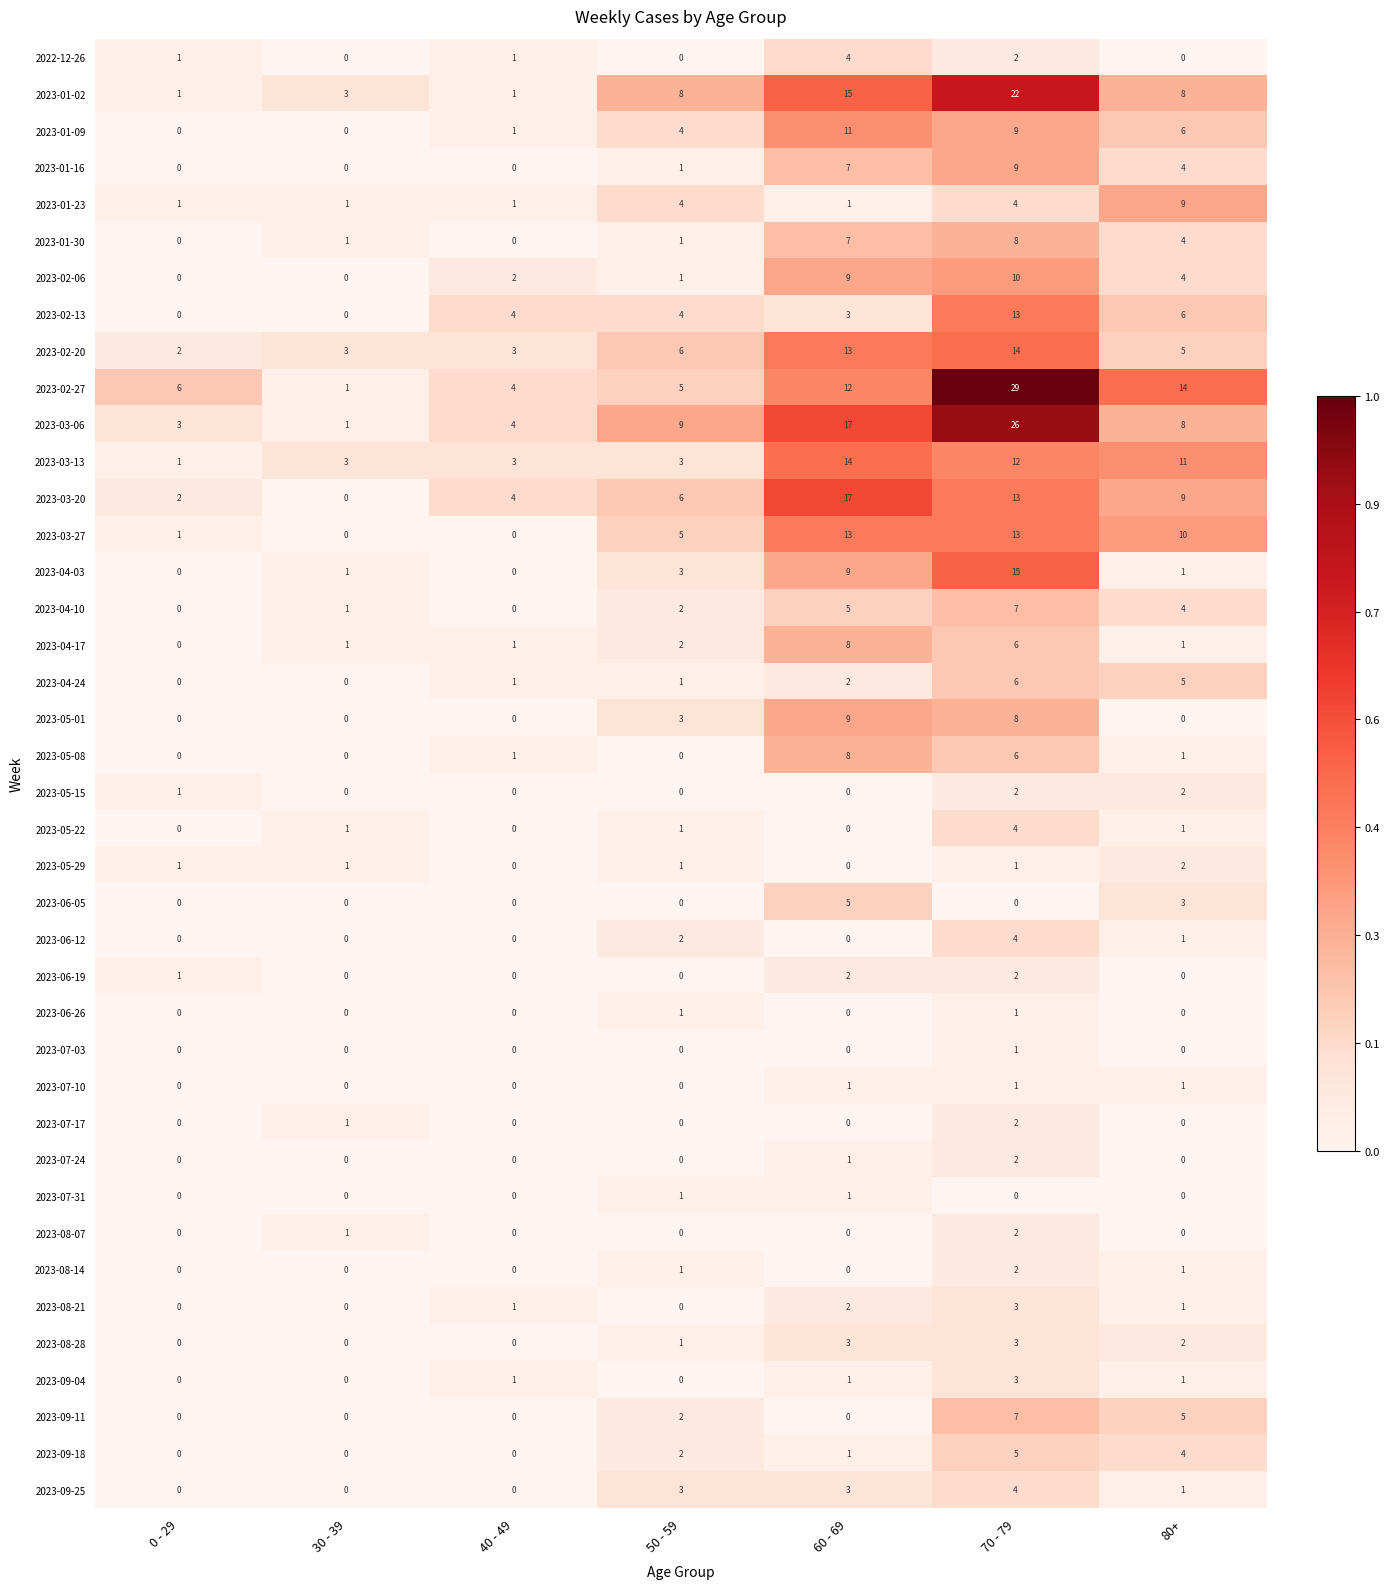

What is the difference between the maximum and minimum values in the 2023-01-02 series?

21